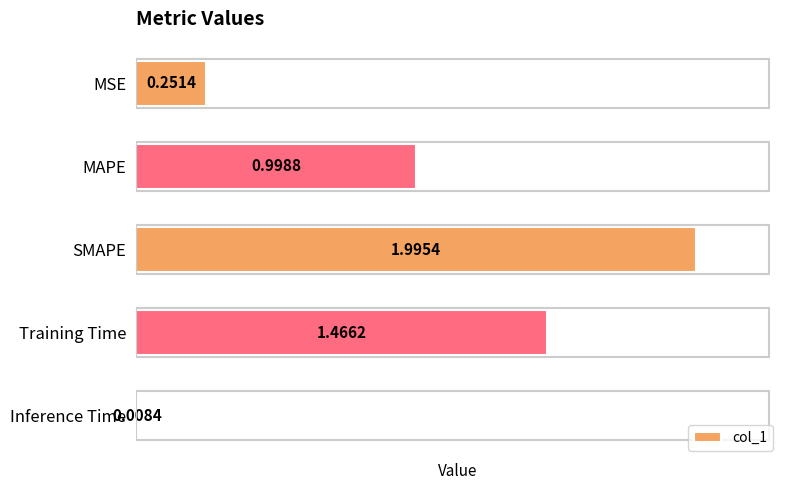

What is the label of the 5th bar from the top?

Inference Time